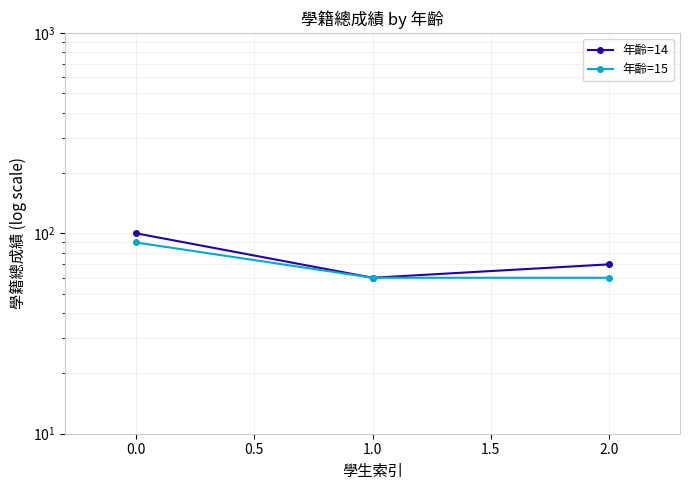

What is the average value of the 年齡=14 series?

77